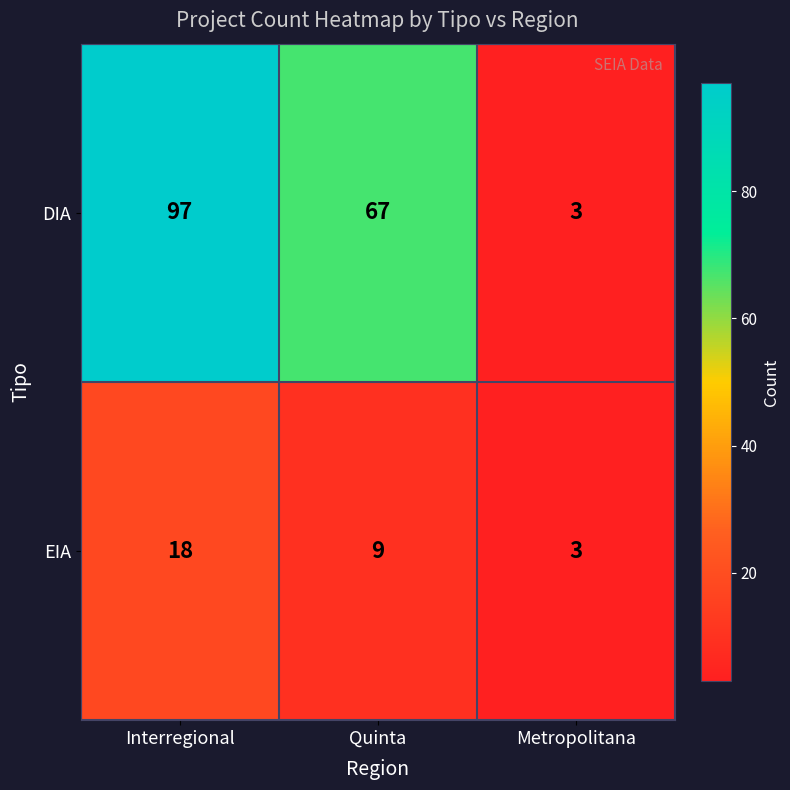

At which category is the sum across all series the highest?

Interregional